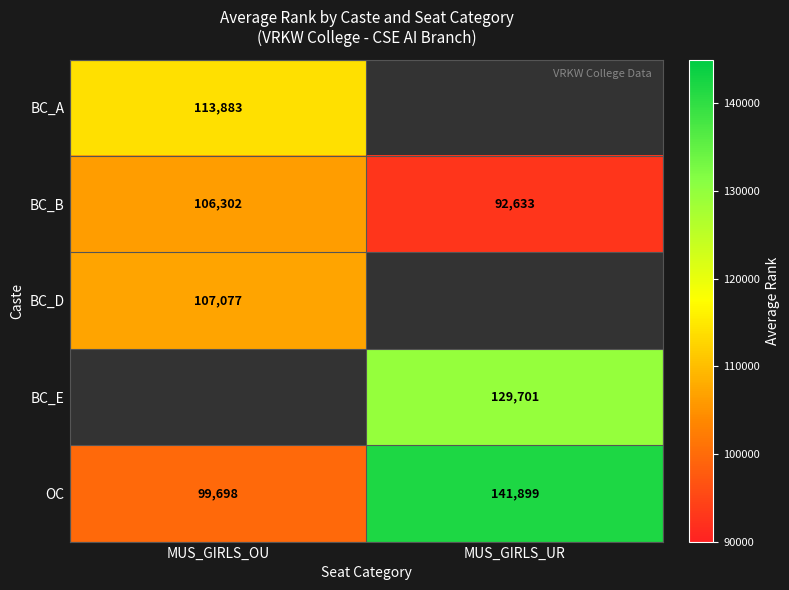

Where is OC nearest to the value 120798?

MUS_GIRLS_OU